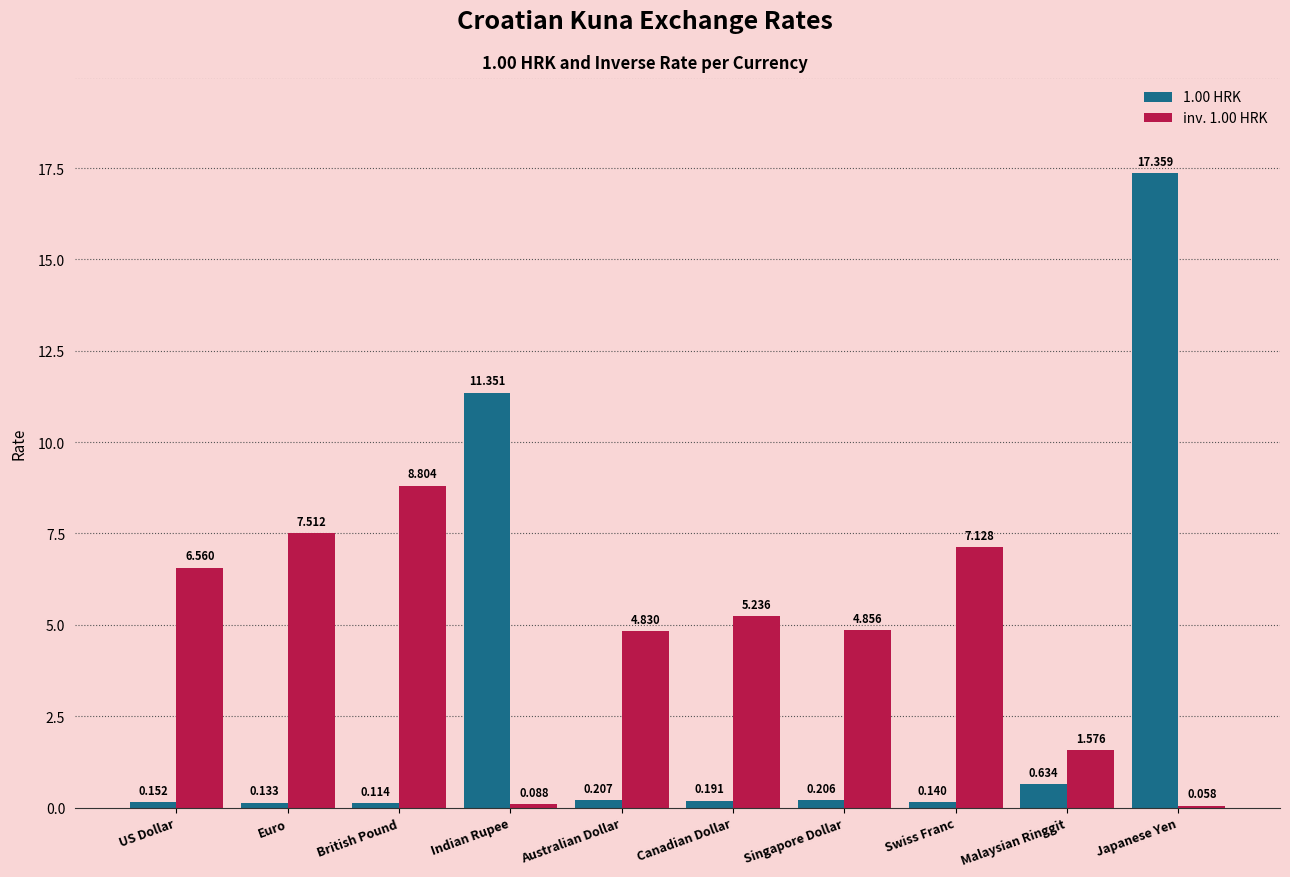

At which label is 1.00 HRK closest to 8?

Indian Rupee